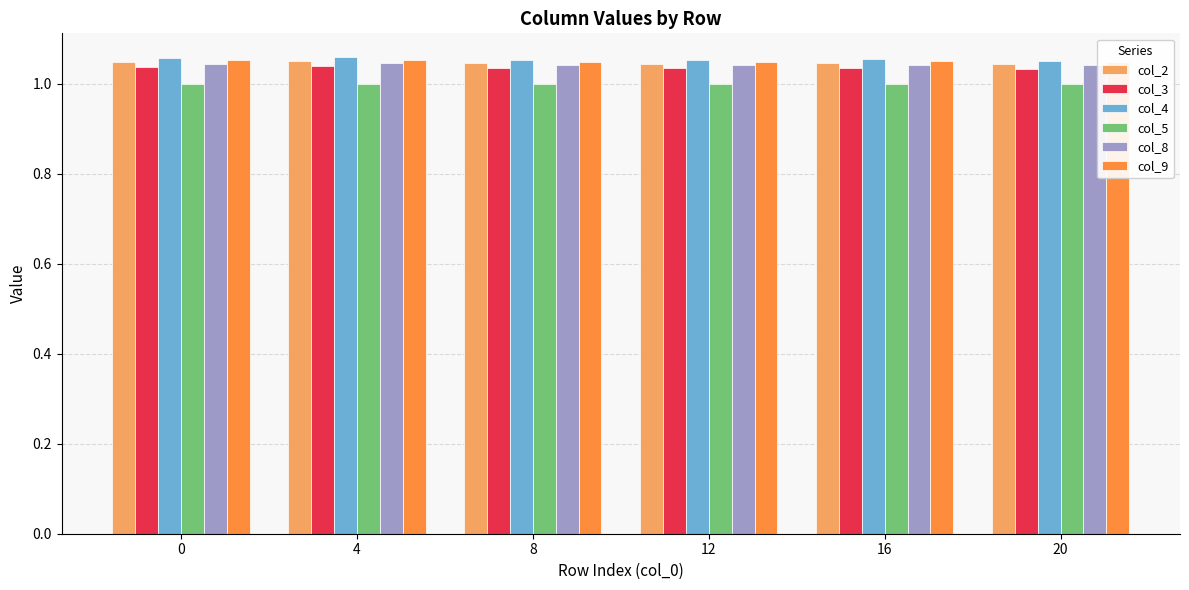

What is the minimum value for col_2?

1.0